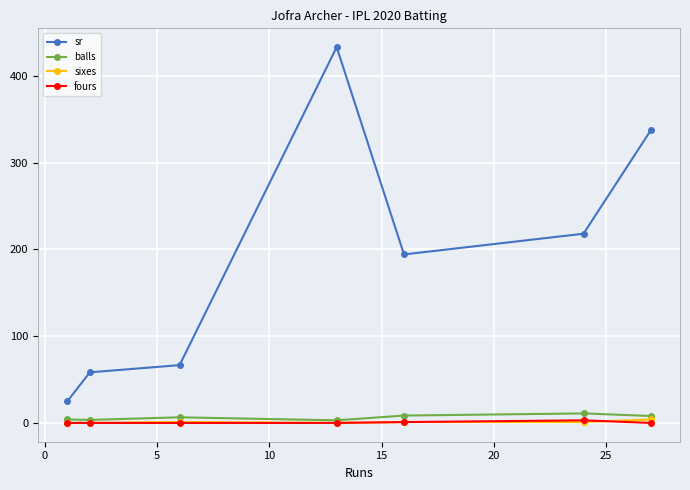

Count the fours values in the range 0 to 1.

6